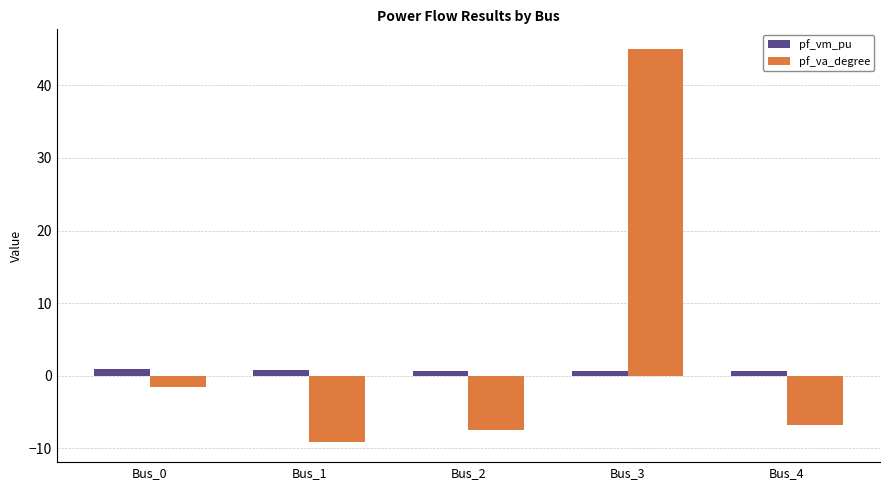

Are the bars horizontal?

No